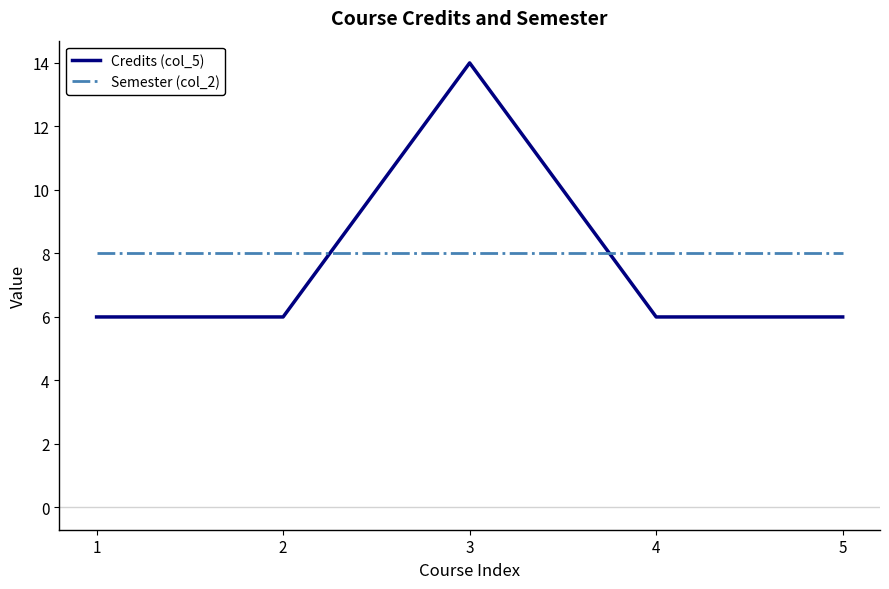

Read the Semester (col_2) value at 1.

8